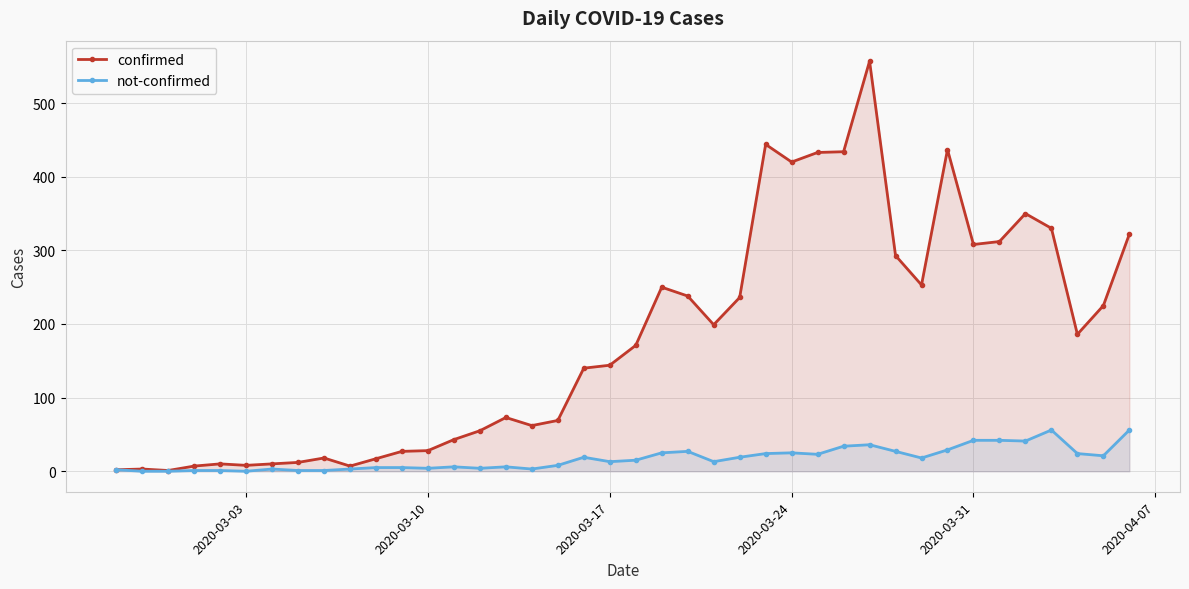

What is the maximum value for not-confirmed?

56